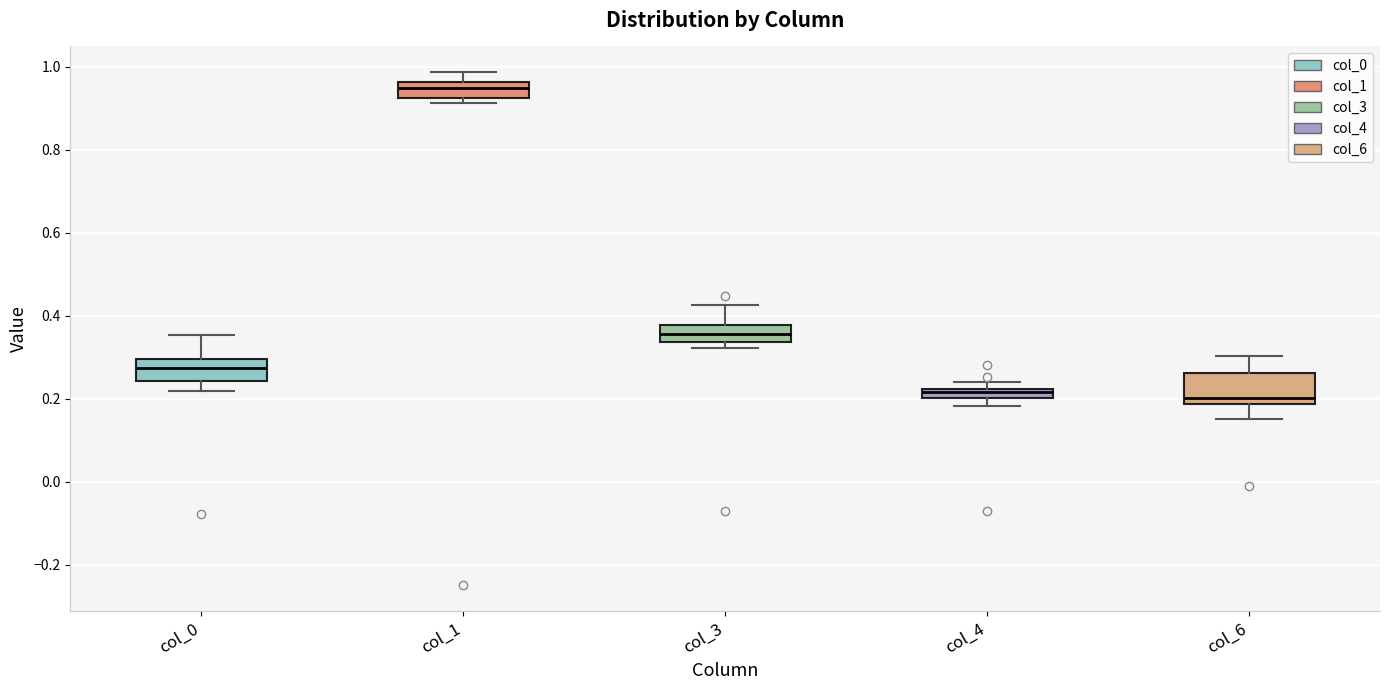

Which box has the highest median line?

col_1